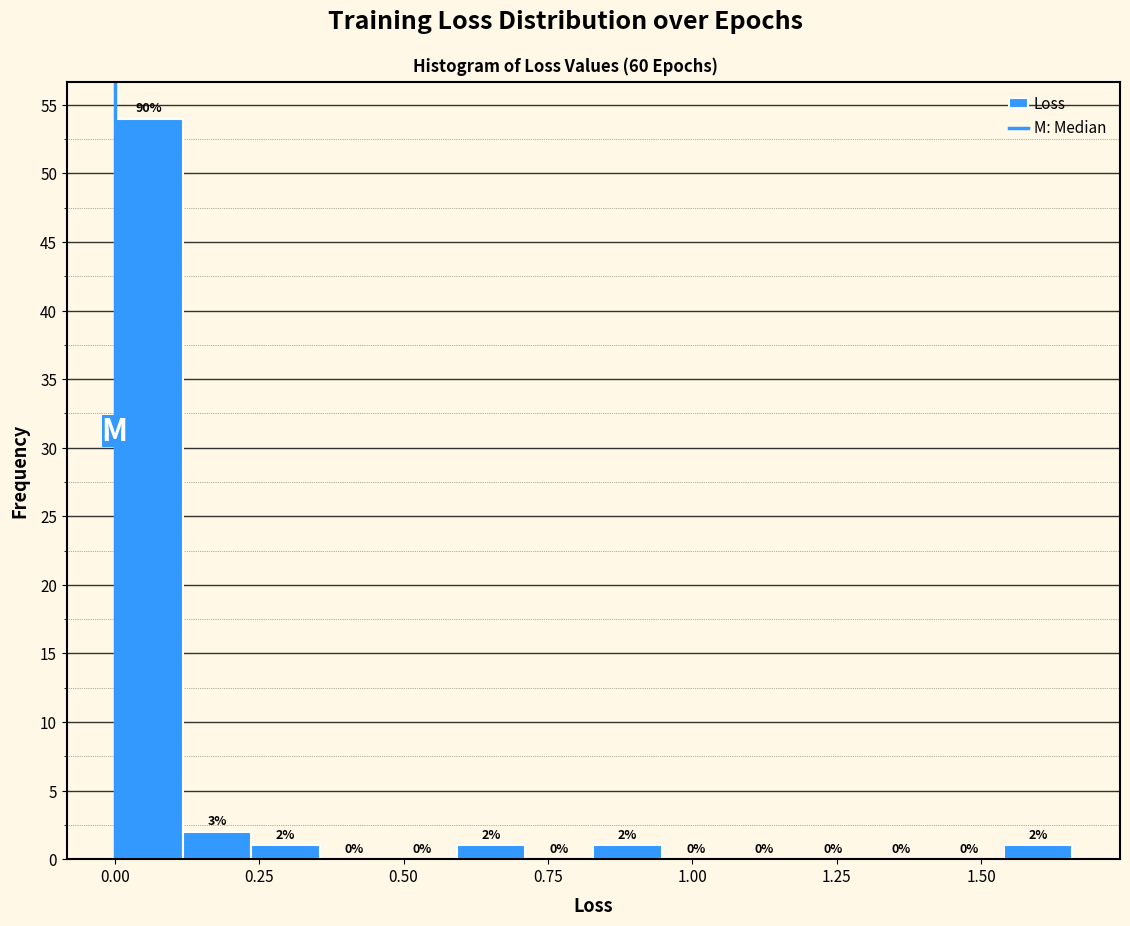

Read against the x-axis, roughly where is the centre of the tallest bar?

0.05